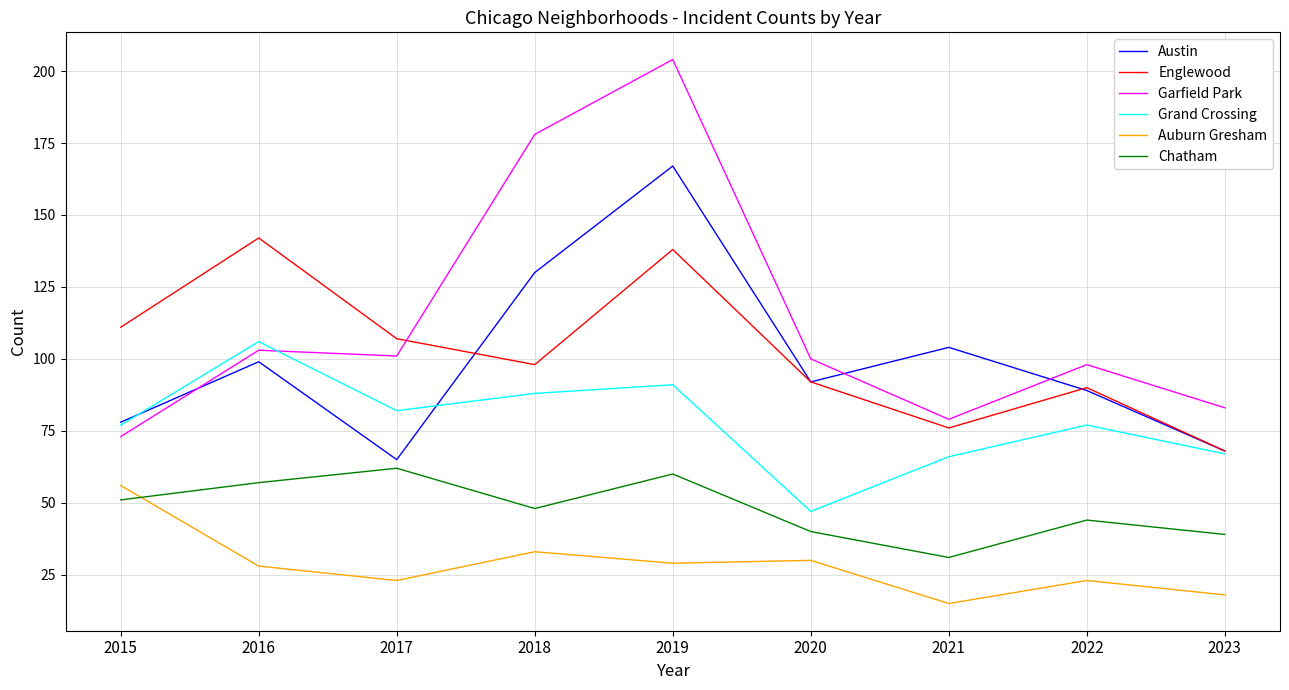

True or false: Garfield Park and Grand Crossing cross at least once.

True